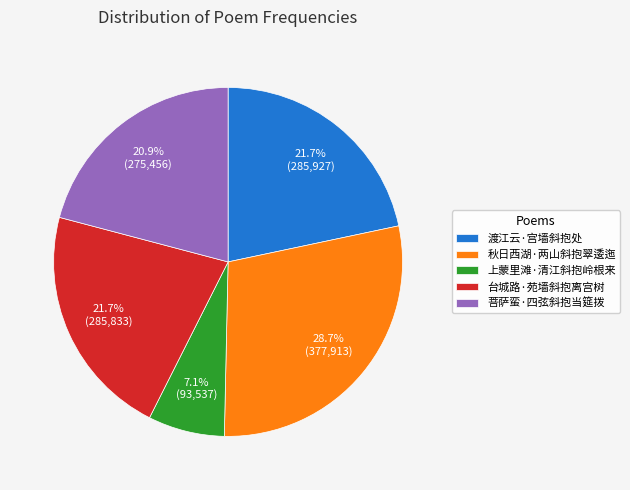

Is there any slice that represents more than half of the pie?

No